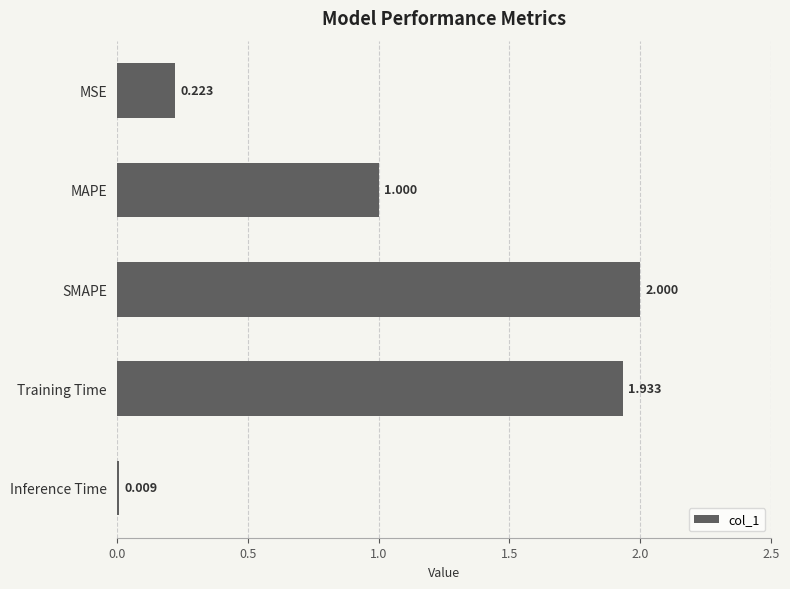

Are the bars horizontal?

Yes